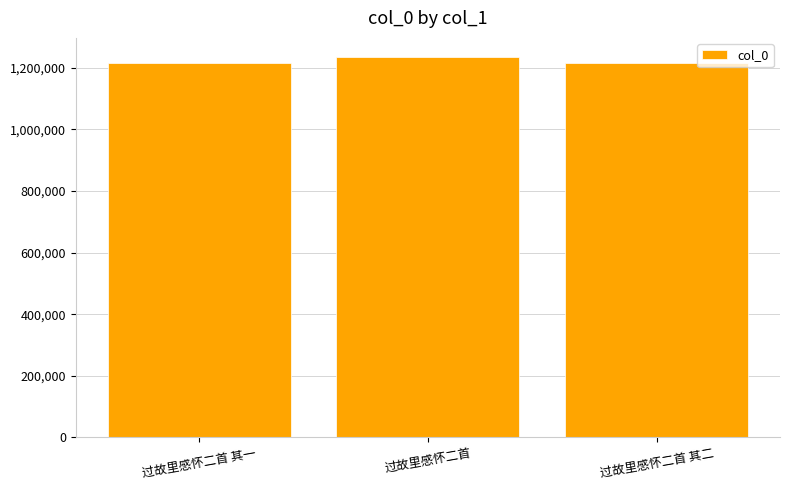

What is the sum of the values at 过故里感怀二首 其一 and 过故里感怀二首?

2449274